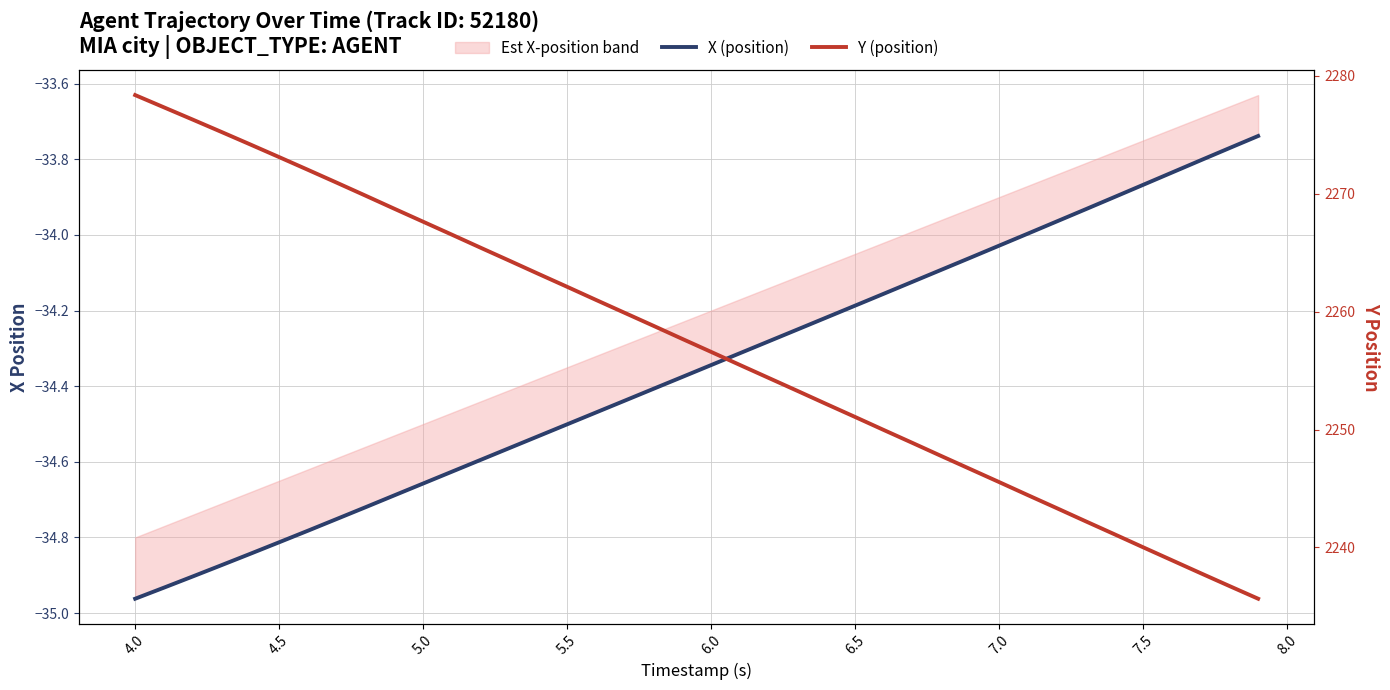

What is the sum of all X (position) values?

-1374.3